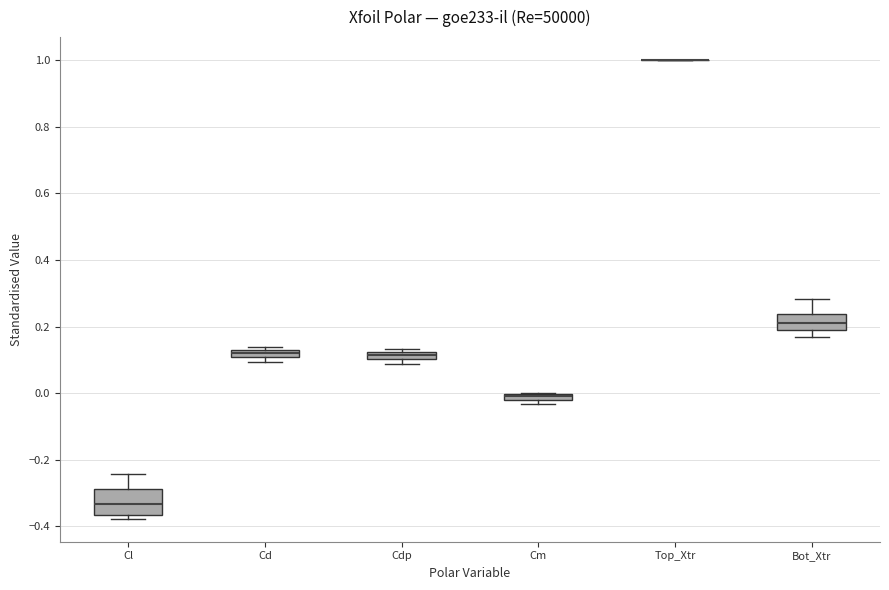

Where is the lower edge of the box for Cdp on the y-axis? The values are not printed on the chart, so give them approximately, as read against the axis.

0.10